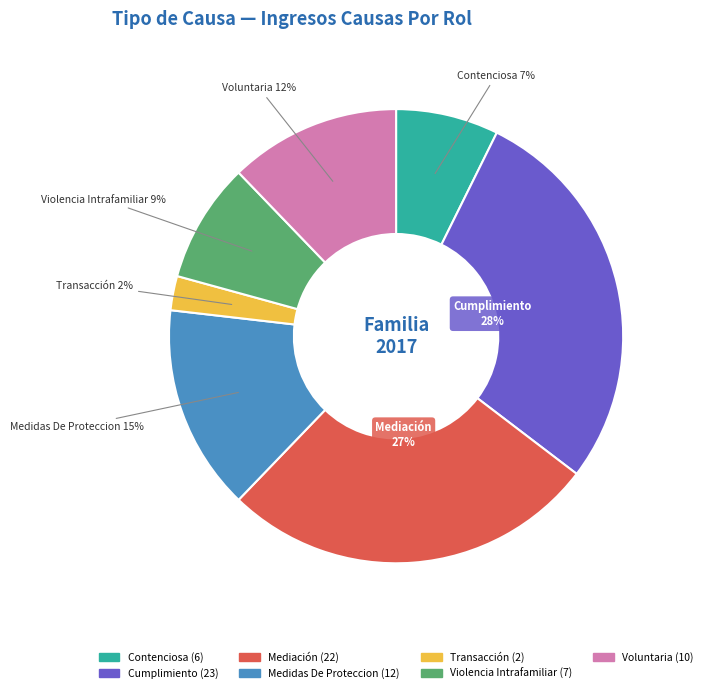

Rank the categories by value from highest to lowest.

Cumplimiento, Mediación, Medidas De Proteccion, Voluntaria, Violencia Intrafamiliar, Contenciosa, Transacción